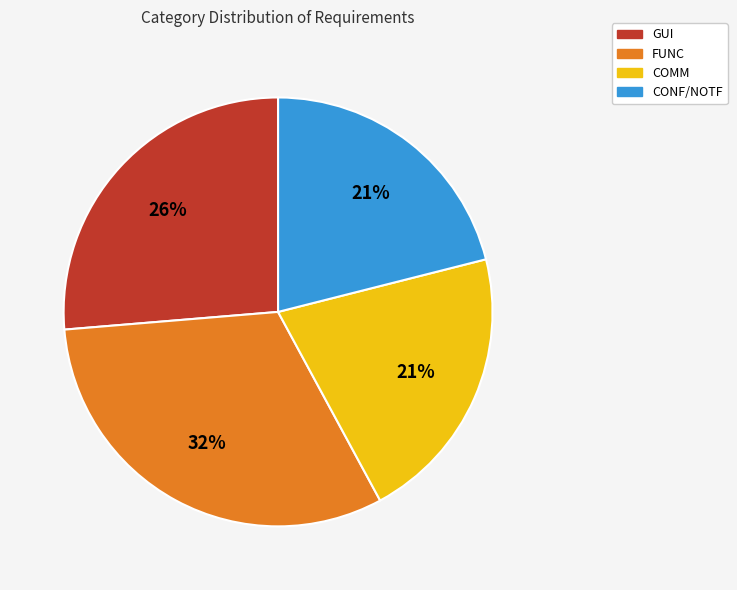

True or false: CONF/NOTF accounts for 21% of the total.

True